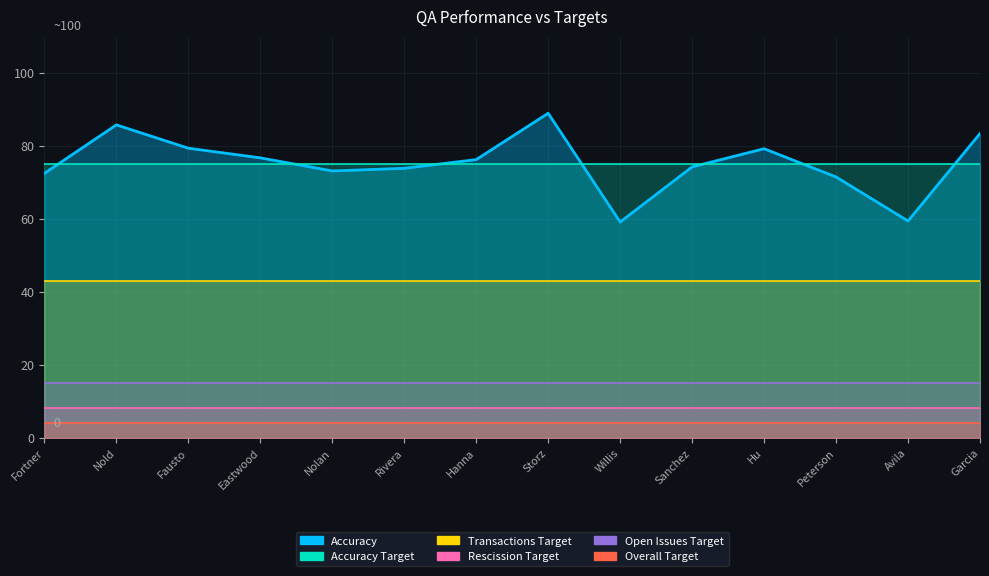

What is the smallest value displayed?

4.0